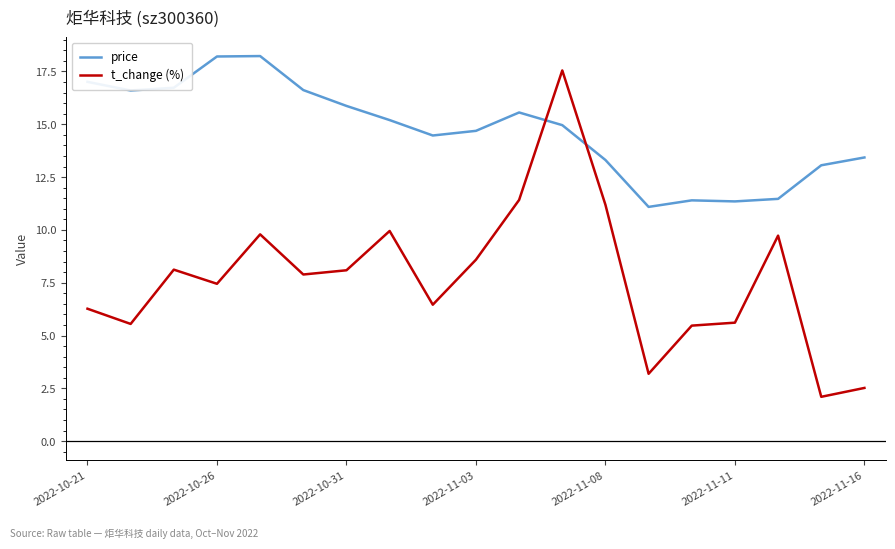

True or false: price has more than 2 points higher than both neighbors.

True